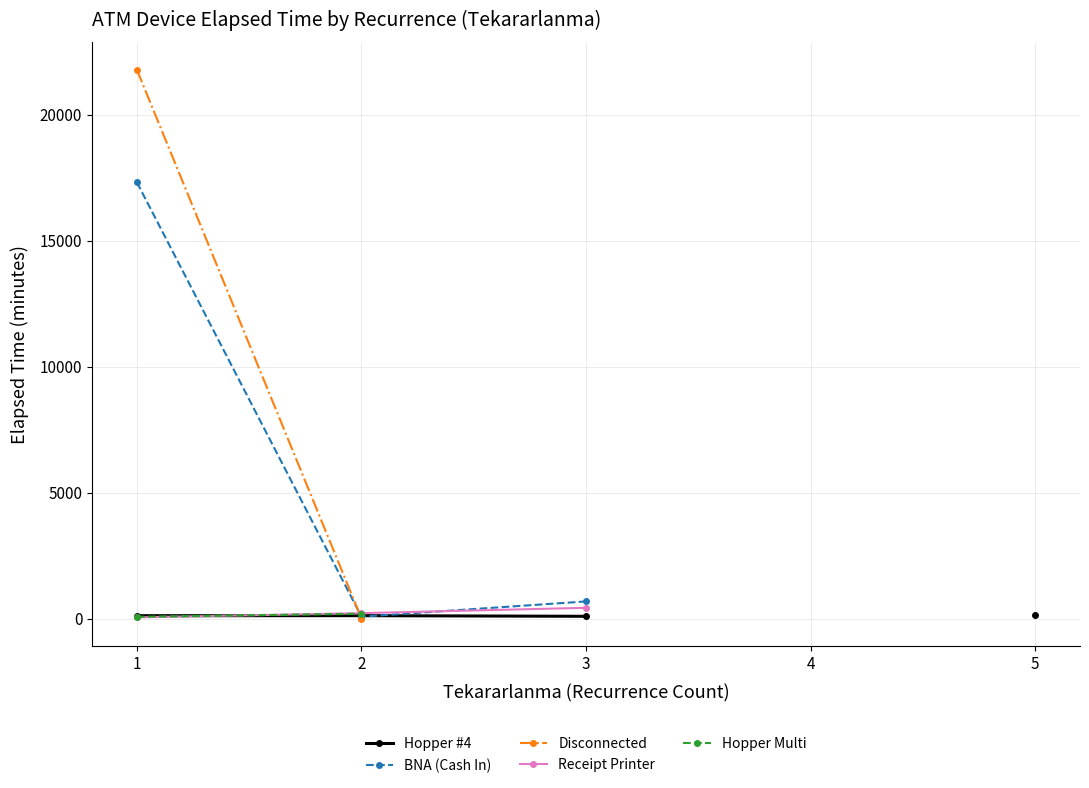

What is the smallest value displayed?

1.0